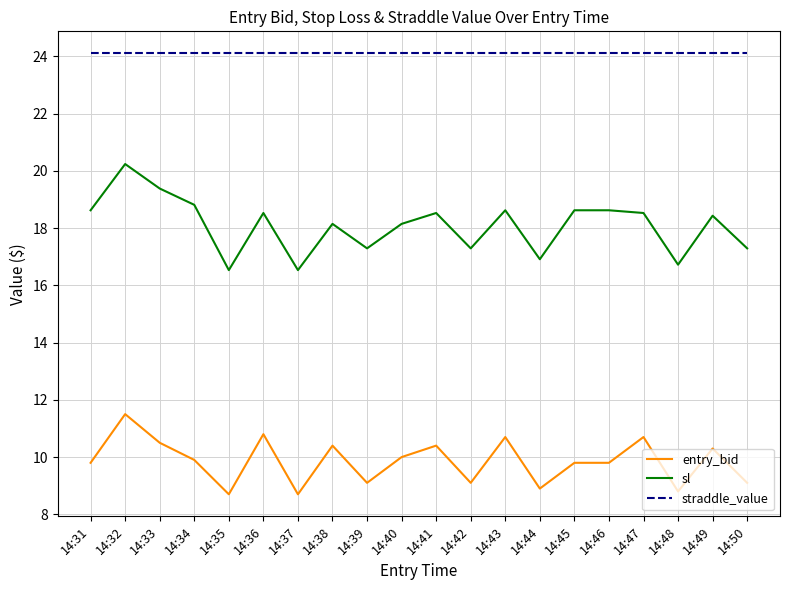

Is this an area chart (filled region under the line)?

No